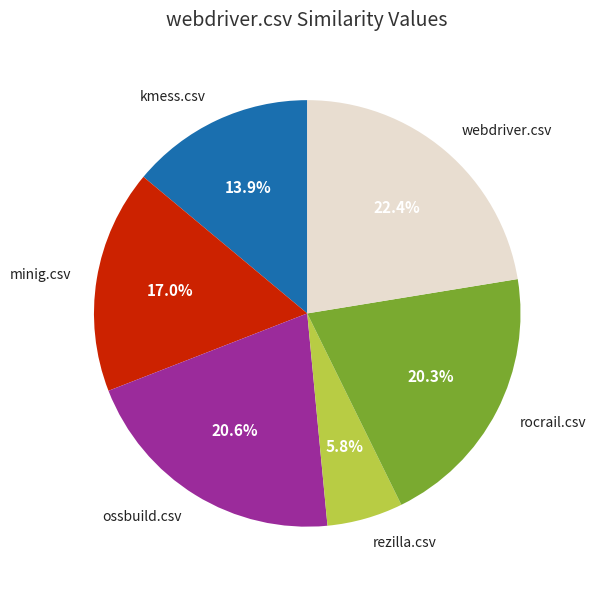

What portion of the pie excludes ossbuild.csv?

79.4%